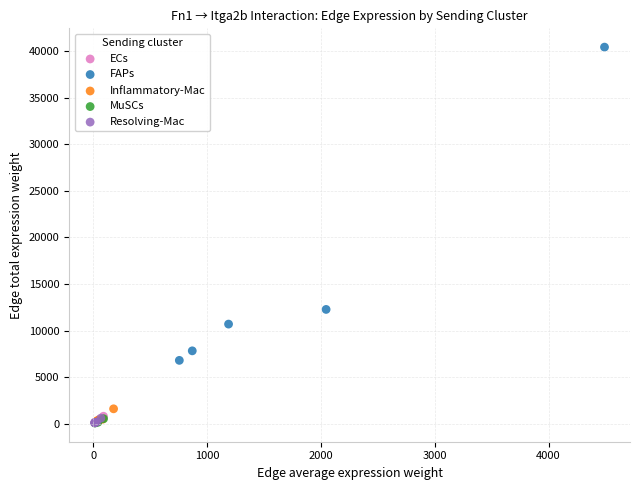

Which series reaches the maximum Y coordinate?

FAPs